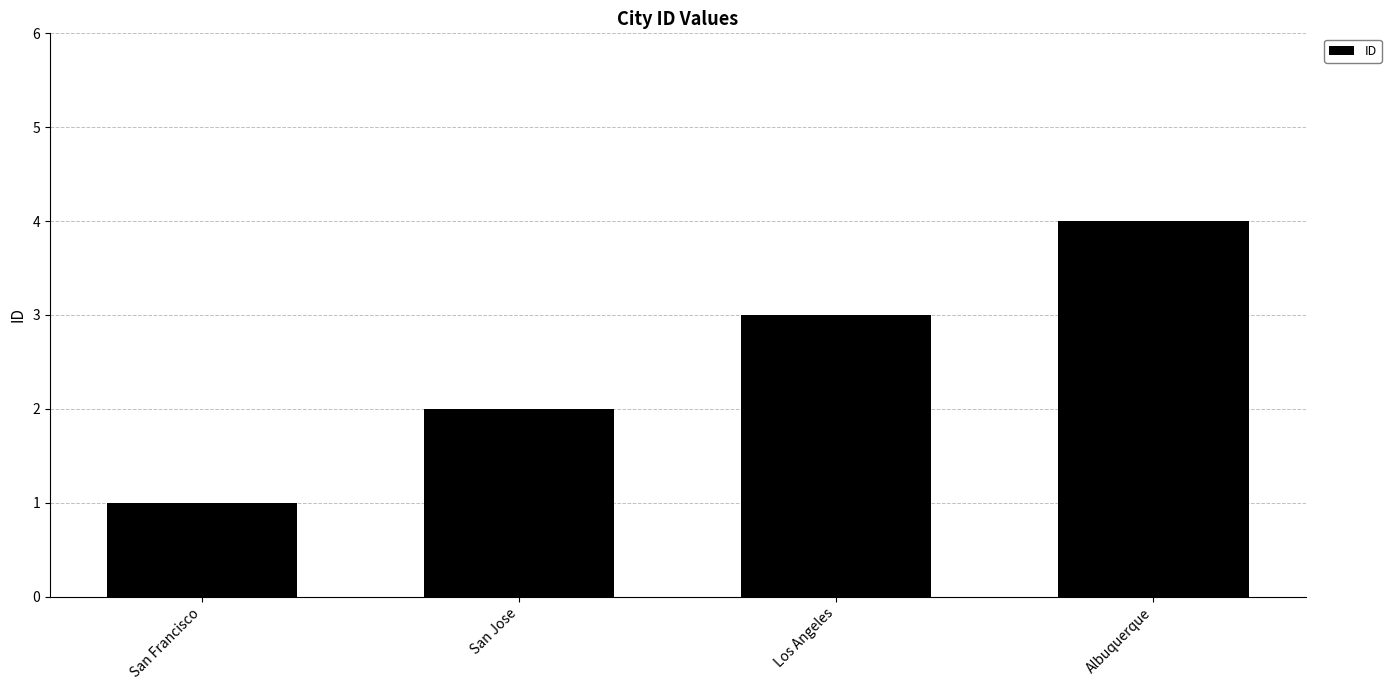

List the labels in order of value, largest first.

Albuquerque, Los Angeles, San Jose, San Francisco